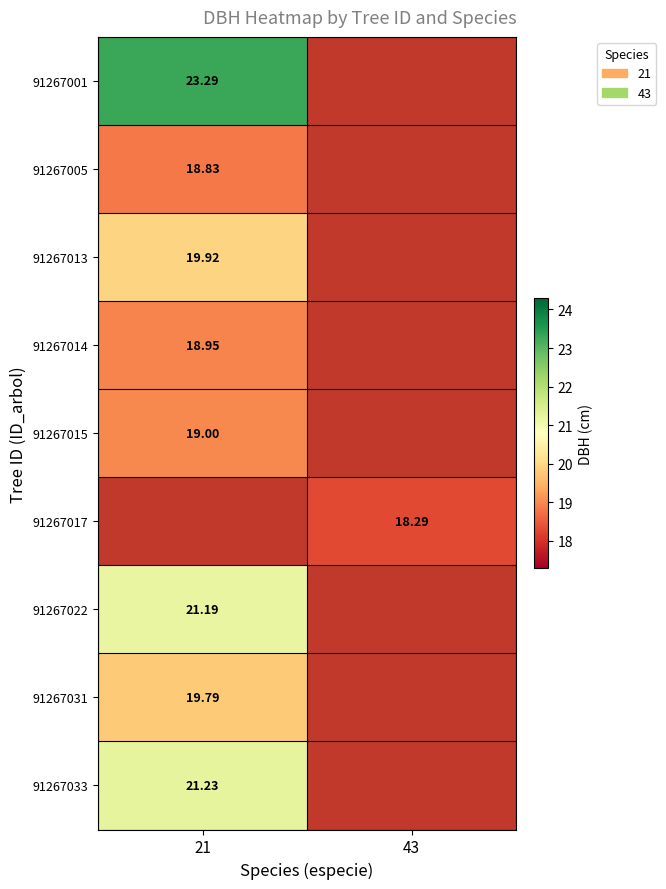

Is it true that 91267013 equals 12.7 at 21?

False